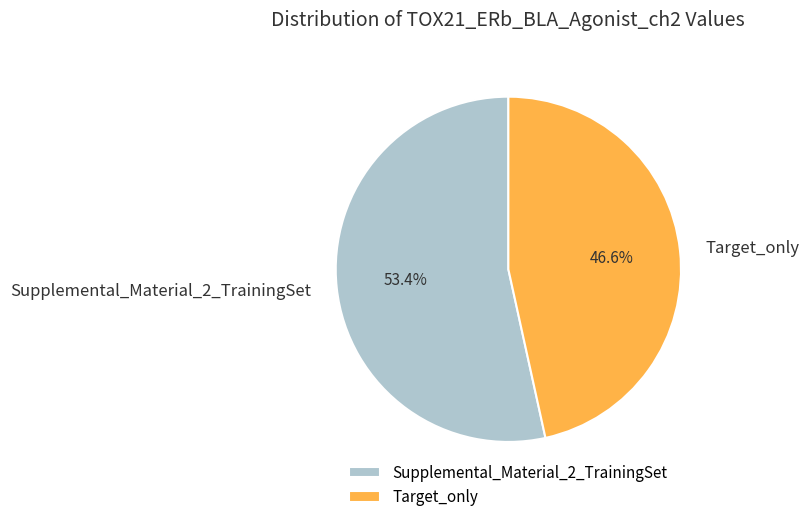

What is the largest slice in the pie chart?

Supplemental_Material_2_TrainingSet